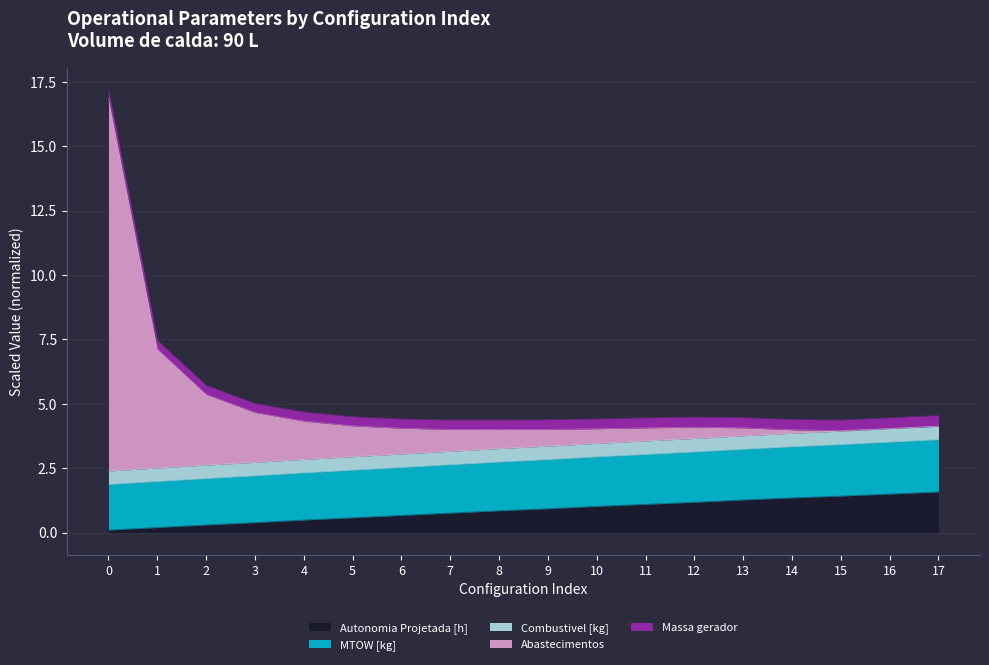

True or false: MTOW [kg] and Autonomia Projetada [h] intersect in this chart.

False